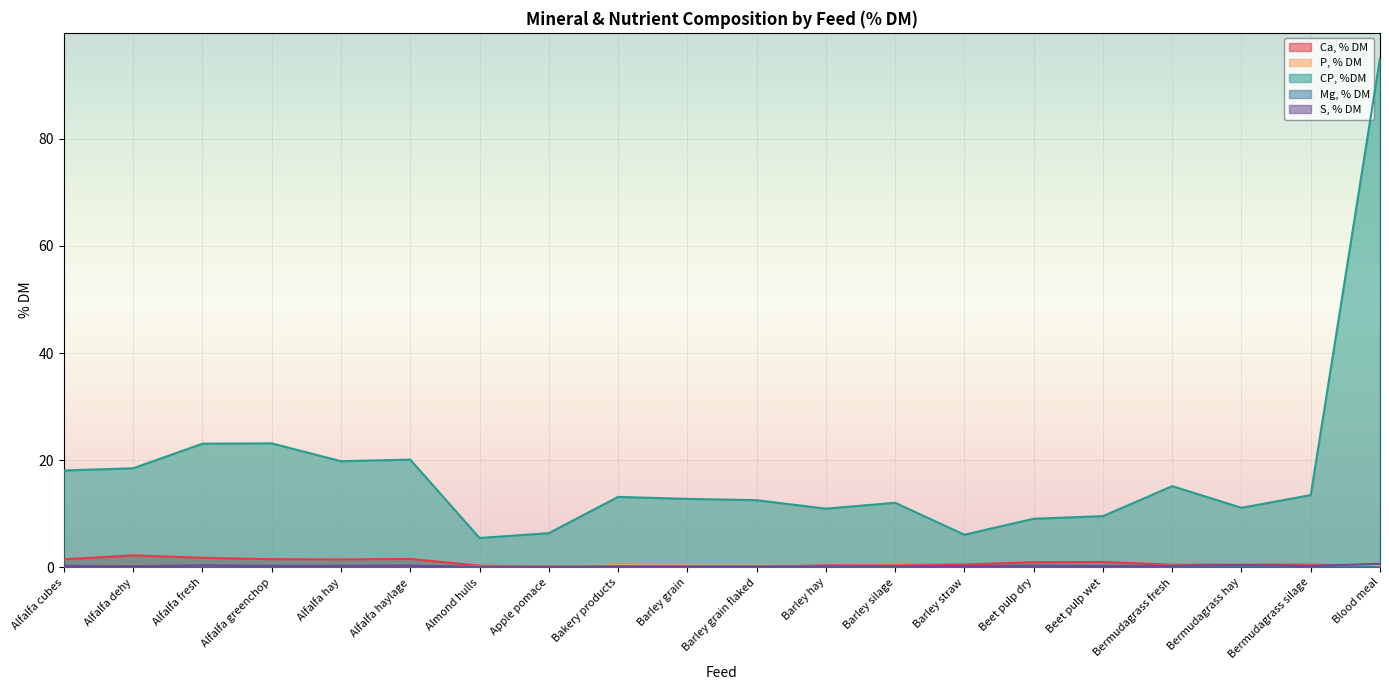

Reading left to right, extract all data points from this chart.

Ca, % DM: 1.5	2.2	1.8	1.5	1.5	1.6	0.3	0.1	0.3	0.1	0.1	0.4	0.4	0.5	1.0	1.0	0.5	0.5	0.5	0.1
P, % DM: 0.2	0.4	0.3	0.3	0.3	0.3	0.1	0.1	0.4	0.4	0.4	0.2	0.3	0.2	0.1	0.1	0.3	0.2	0.3	0.2
CP, %DM: 18.1	18.5	23.1	23.1	19.8	20.1	5.5	6.4	13.1	12.8	12.5	10.9	12.0	6.1	9.1	9.5	15.2	11.1	13.5	95.0
Mg, % DM: 0.3	0.3	0.4	0.4	0.3	0.3	0.1	0.1	0.2	0.1	0.2	0.2	0.2	0.2	0.2	0.3	0.2	0.2	0.2	0.0
S, % DM: 0.3	0.2	0.3	0.2	0.3	0.3	0.0	0.1	0.2	0.1	0.1	0.2	0.2	0.2	0.3	0.2	0.3	0.4	0.2	0.7